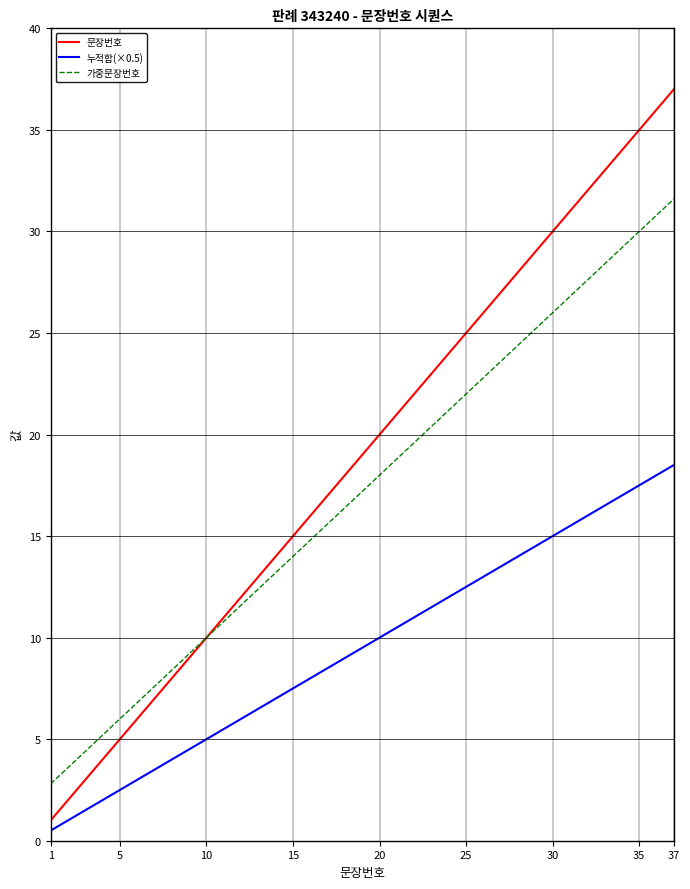

Rank the series by their maximum value, from lowest to highest.

누적합(×0.5), 가중문장번호, 문장번호